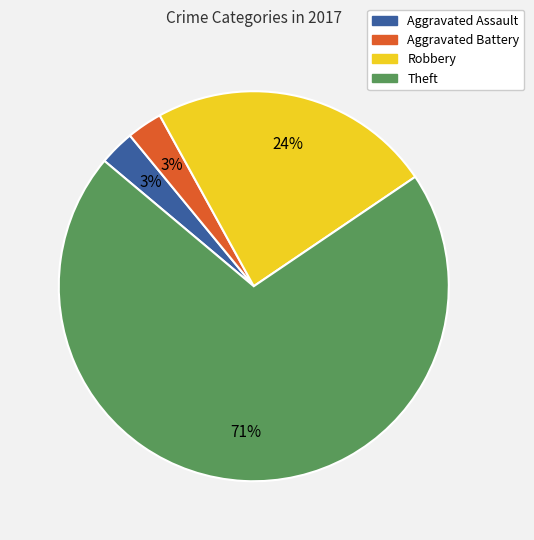

Approximately how many times larger is the value at Robbery compared to Aggravated Battery?

8.0